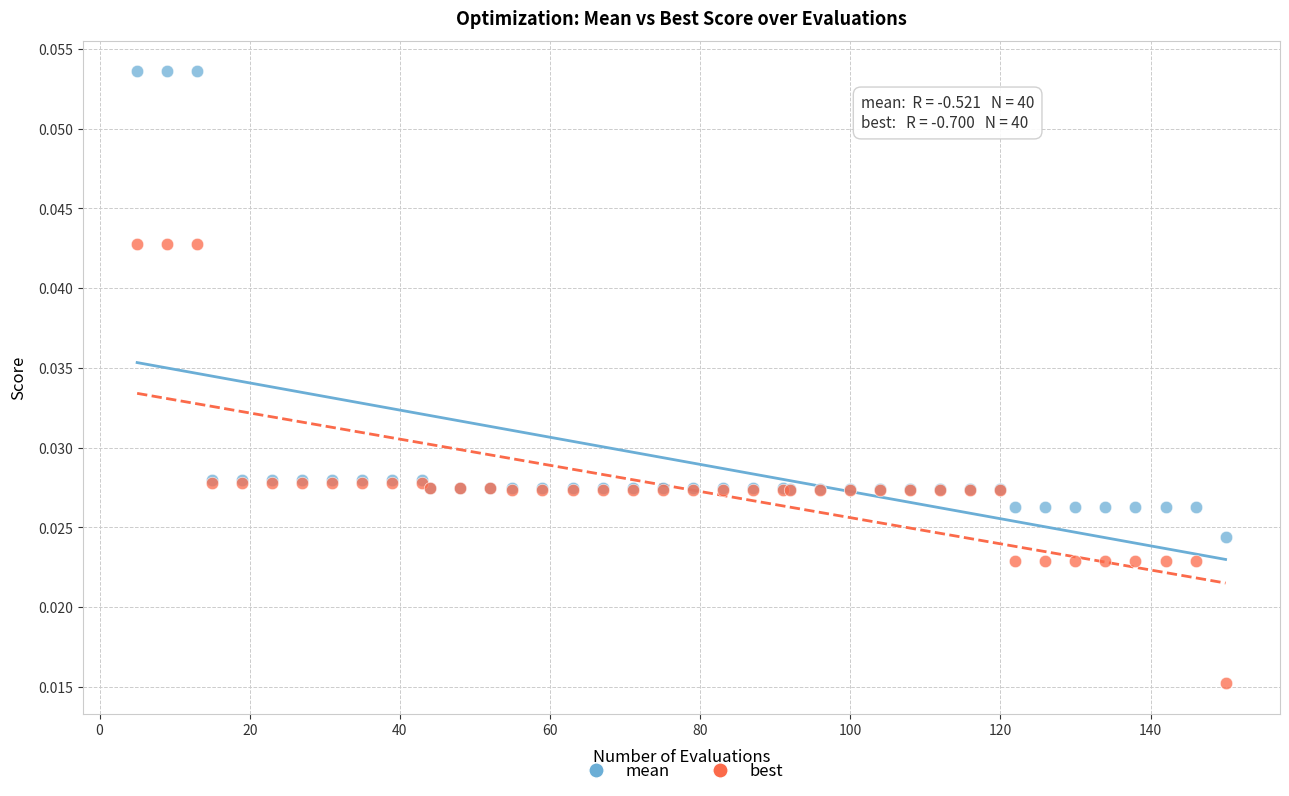

What is the X range (max minus min) for the scatter plot?

145.0